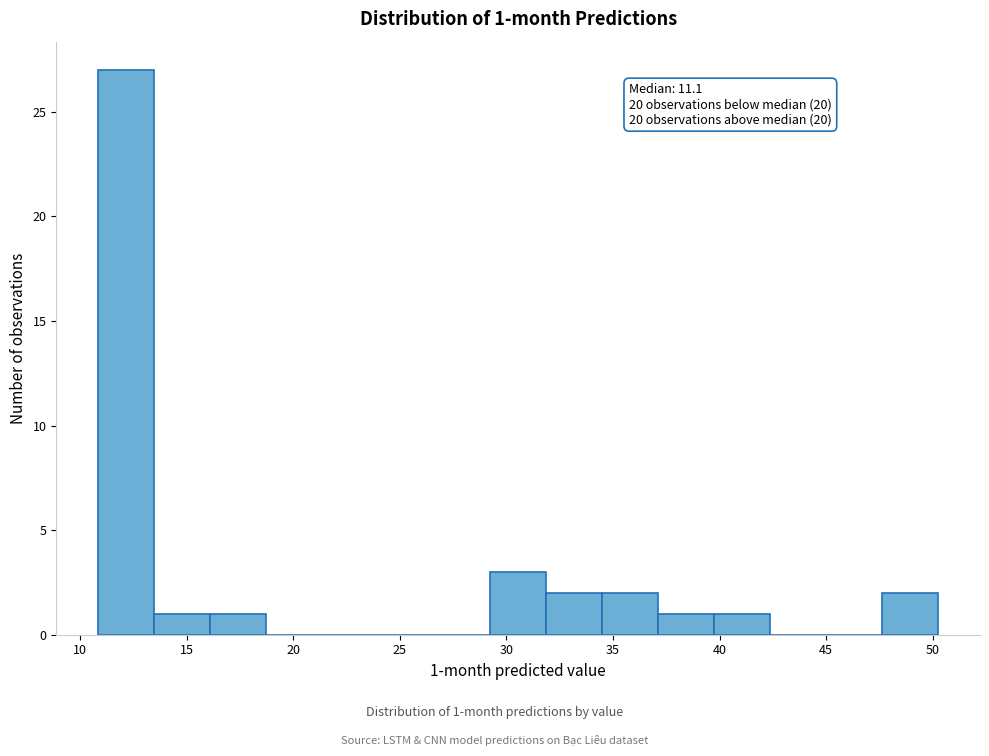

Which range on the x-axis has the tallest bar?

11.0 to 13.5